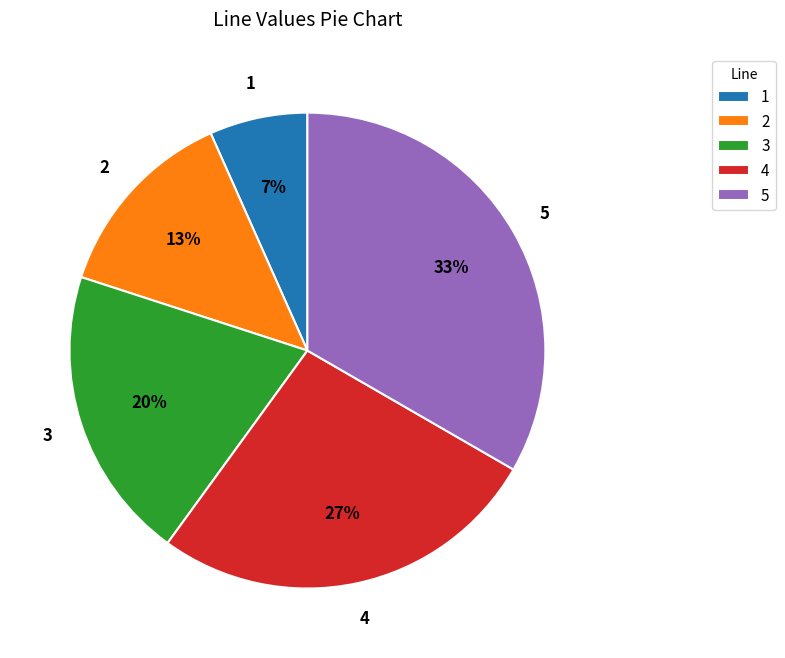

Is there a majority slice in this chart?

No